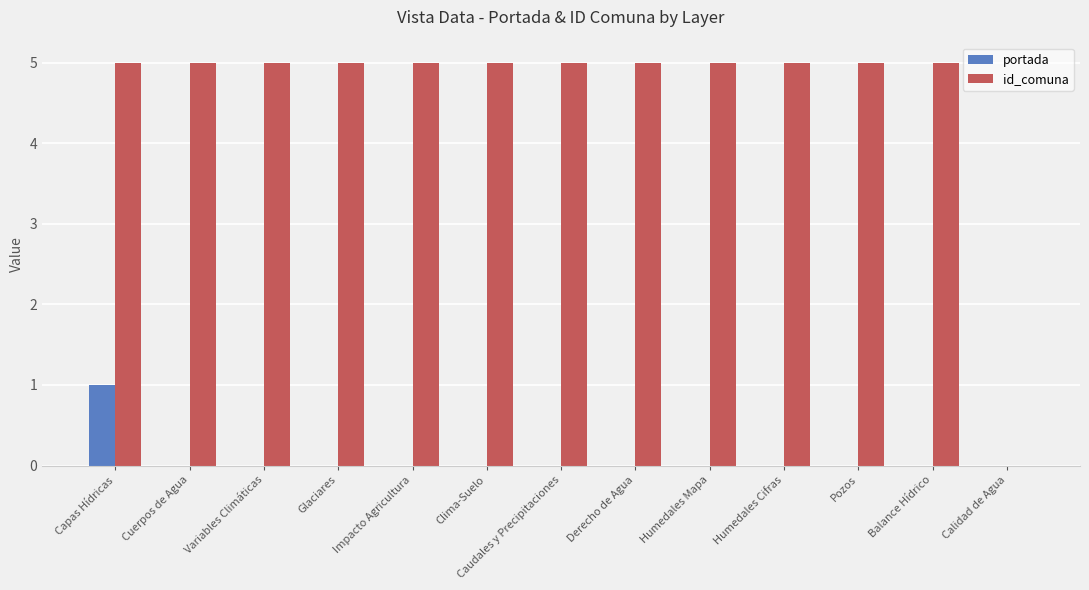

Is the value of portada at Glaciares greater than the value of id_comuna at Impacto Agricultura?

No